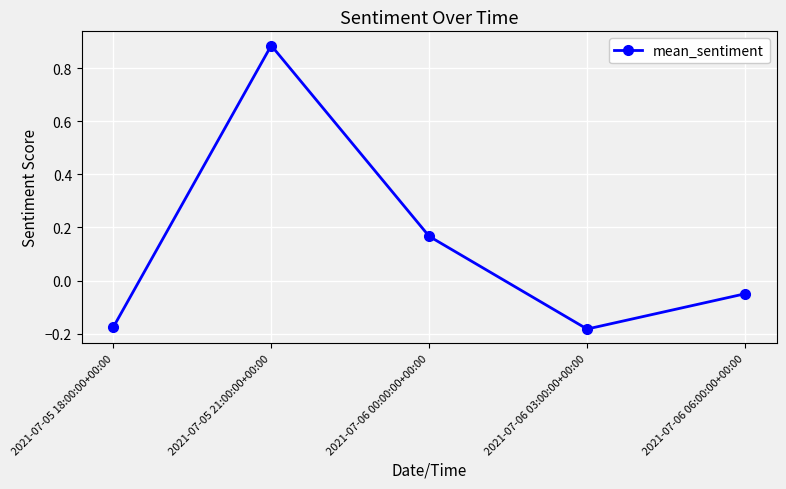

Between 2021-07-06 00:00:00+00:00 and 2021-07-06 03:00:00+00:00, which is larger?

2021-07-06 00:00:00+00:00